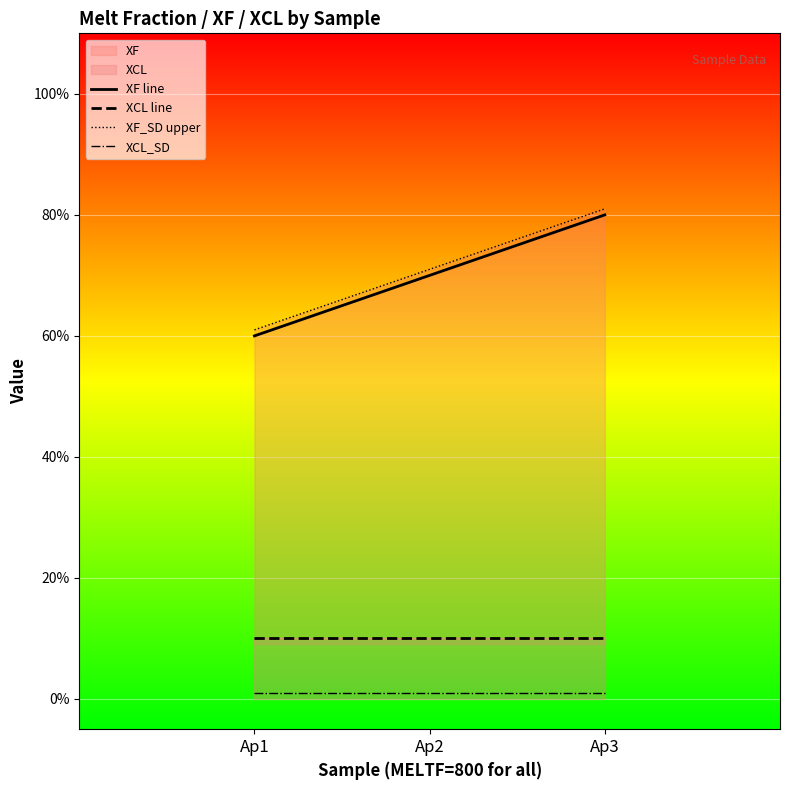

Which series has the largest range (max minus min)?

XF line